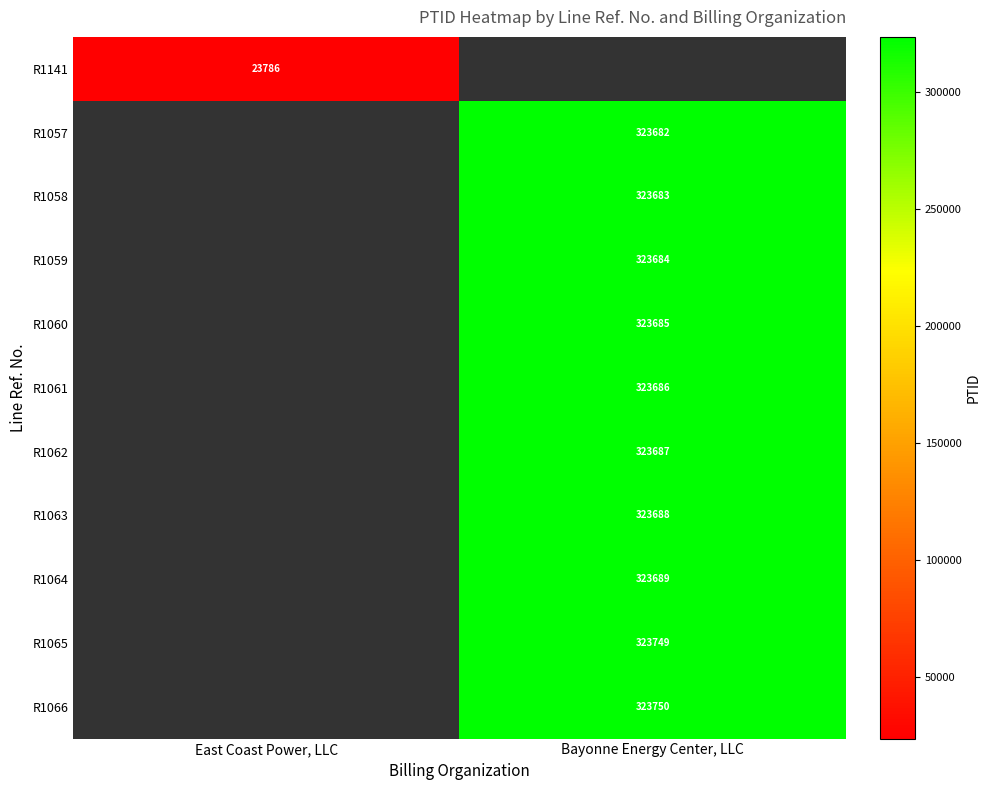

The R1059 series shows 323684 at Bayonne Energy Center, LLC. True or false?

True